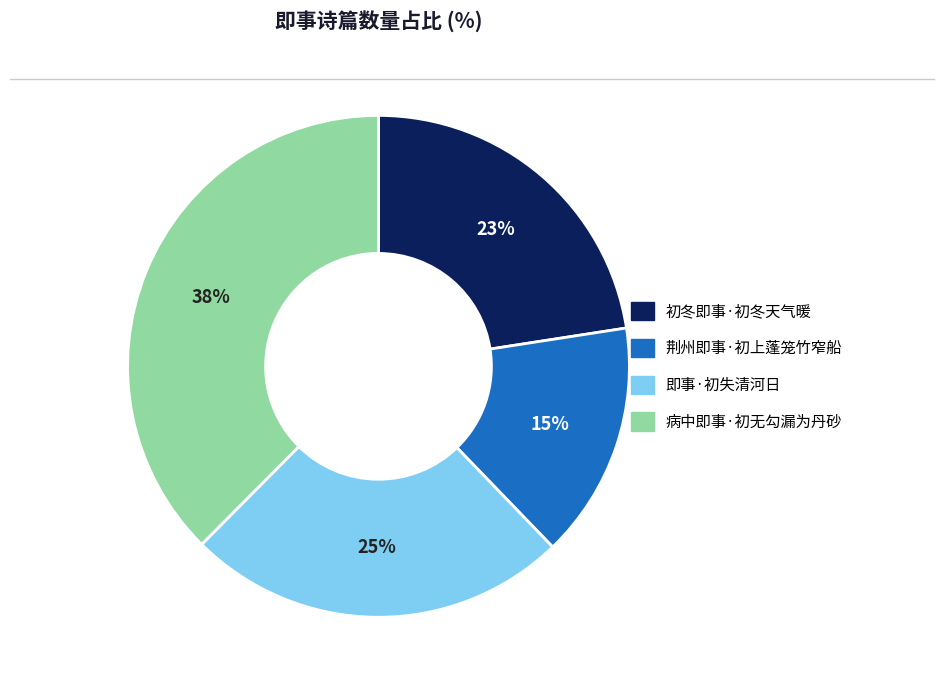

True or false: 即事·初失清河日 accounts for 25% of the total.

True